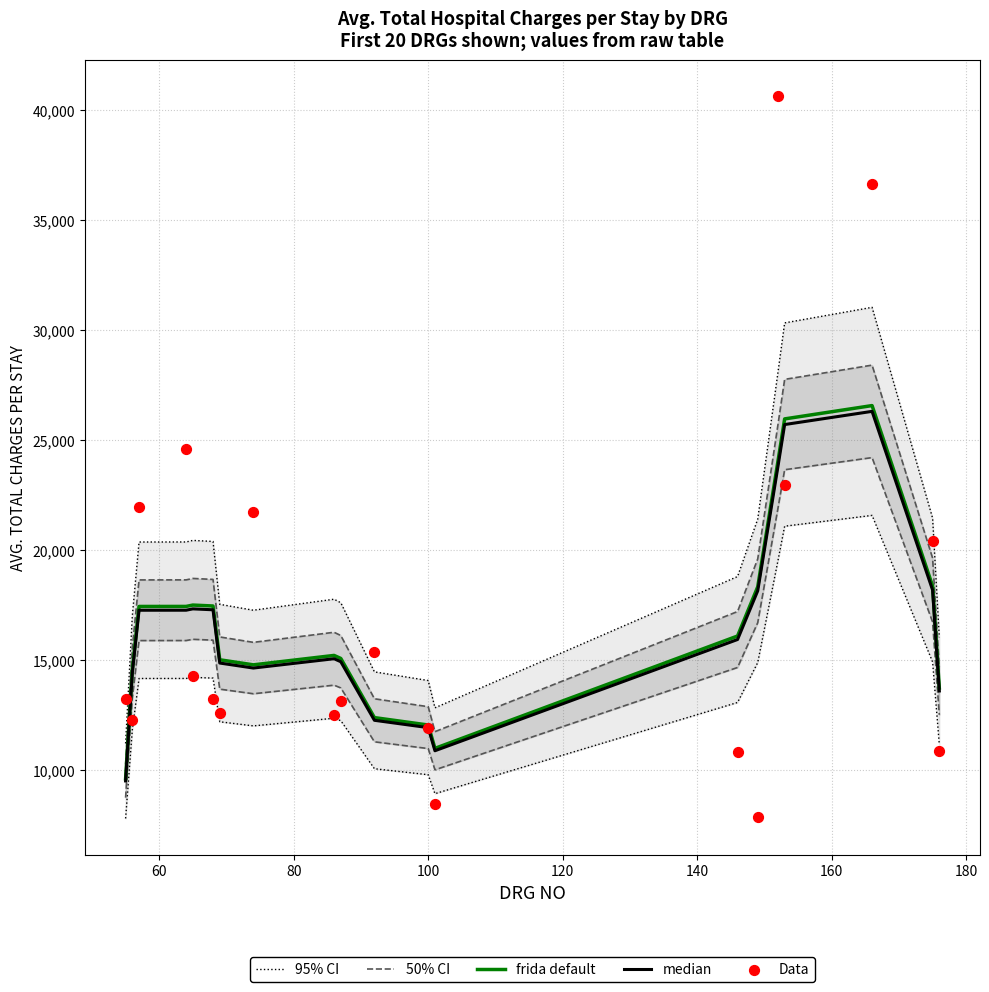

Which series reaches the maximum Y coordinate?

Data